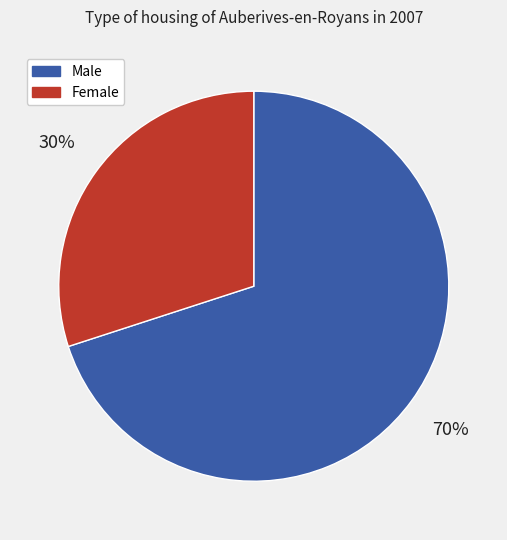

To the nearest percent, what is the average slice percentage?

50%